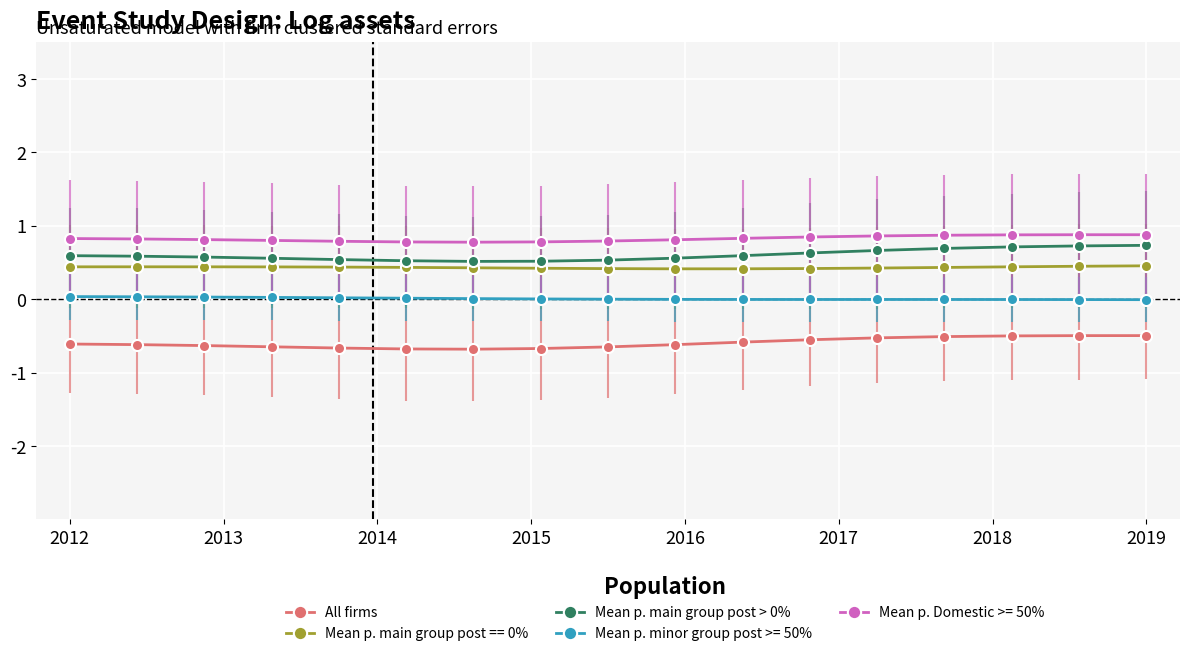

What is the greatest value displayed?

0.9